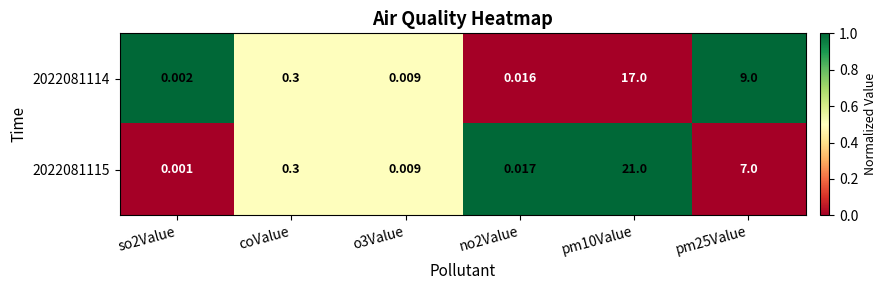

At how many categories does at least one series exceed 0?

6